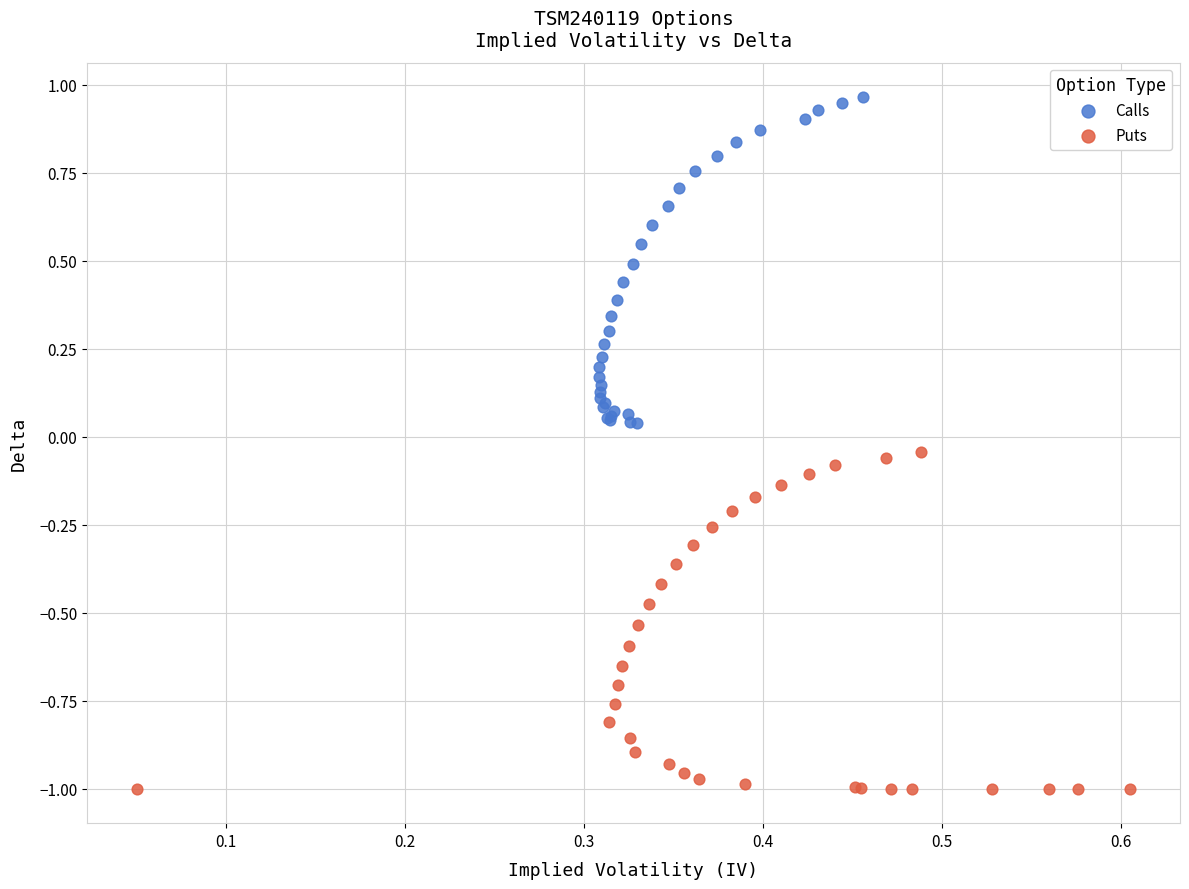

What are all the series names shown in the legend?

Calls, Puts